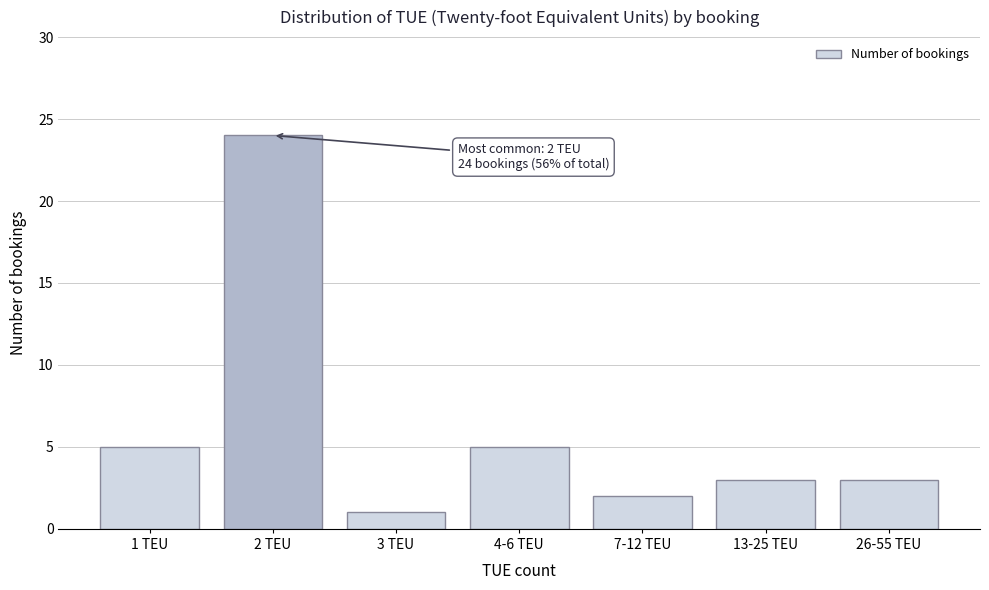

Reading left to right, what are all the values shown in this chart?

5	24	1	5	2	3	3